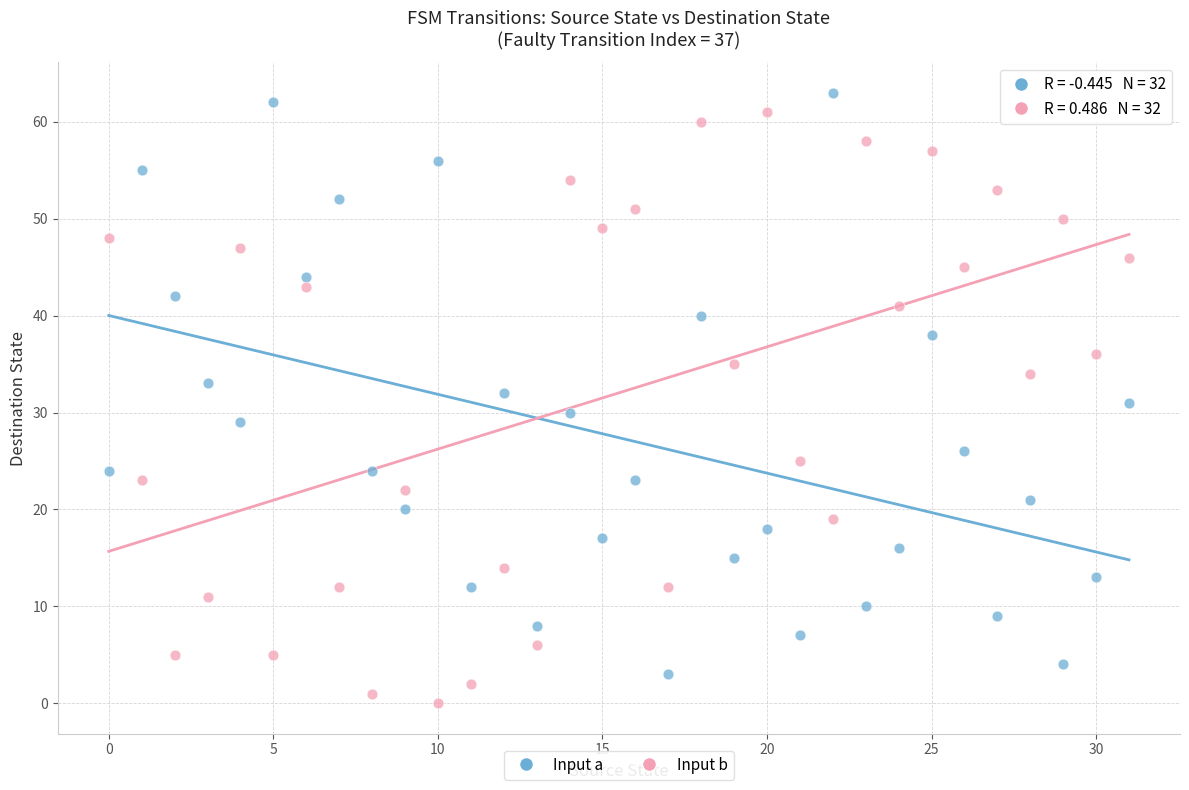

Across all data points, what is the range of Y values (max minus min)?

63